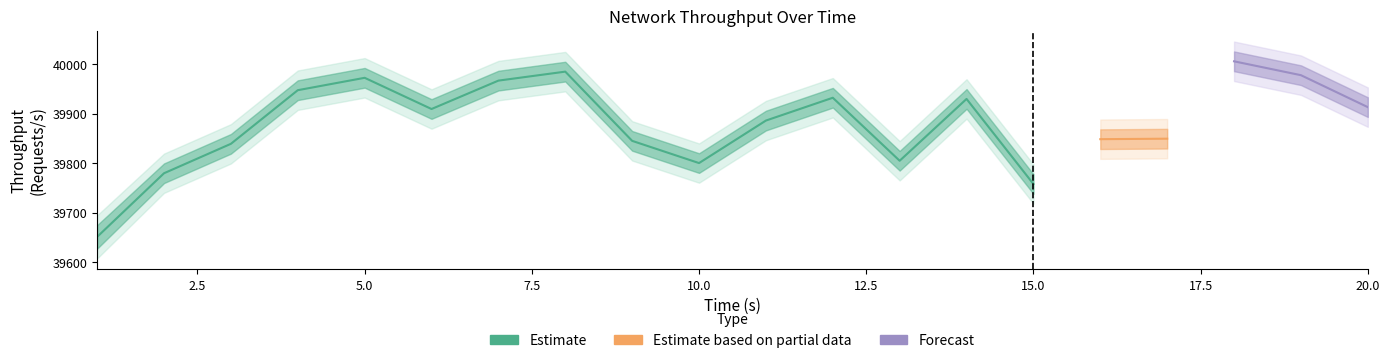

What is the value of the throughput_conn0 point at the 15th from the left?

39757.9